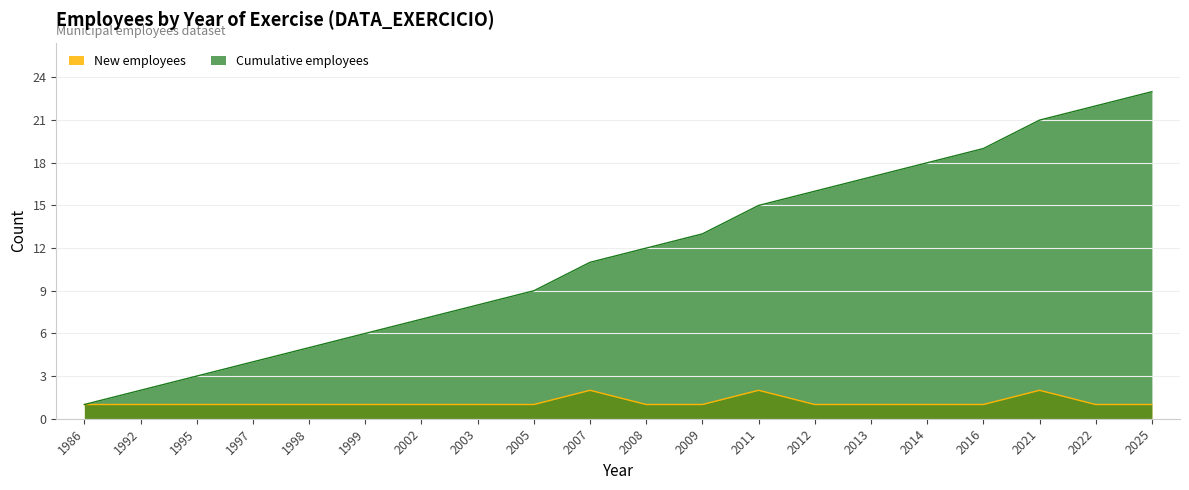

Rank the series by their maximum value, from highest to lowest.

Cumulative employees, New employees